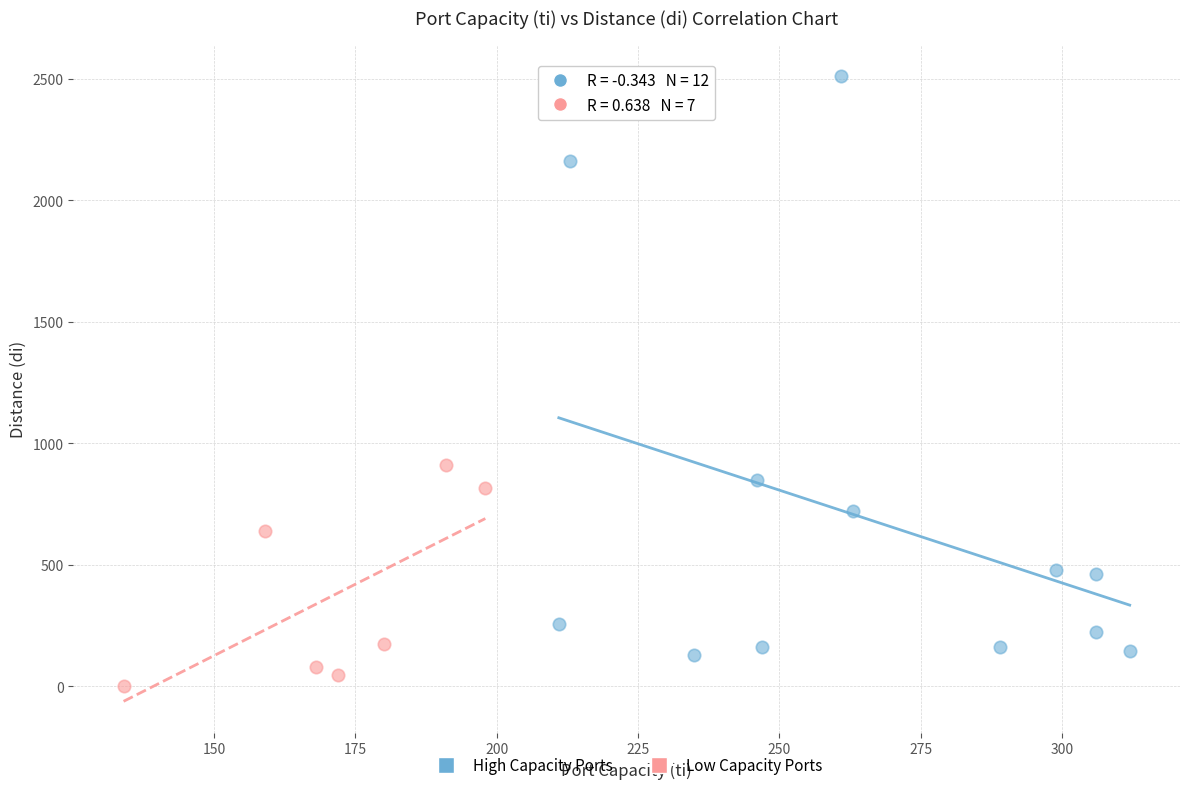

What are all the series names shown in the legend?

High Capacity Ports, Low Capacity Ports